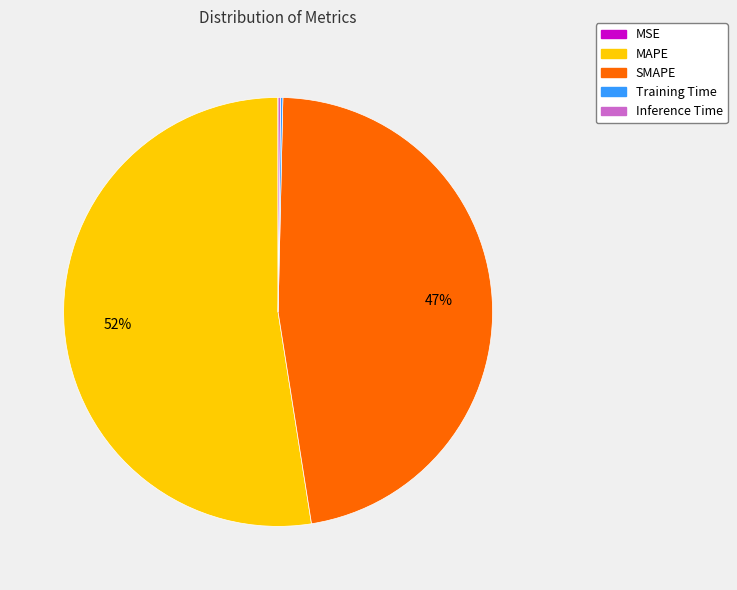

To the nearest percent, what is the average slice percentage?

20%